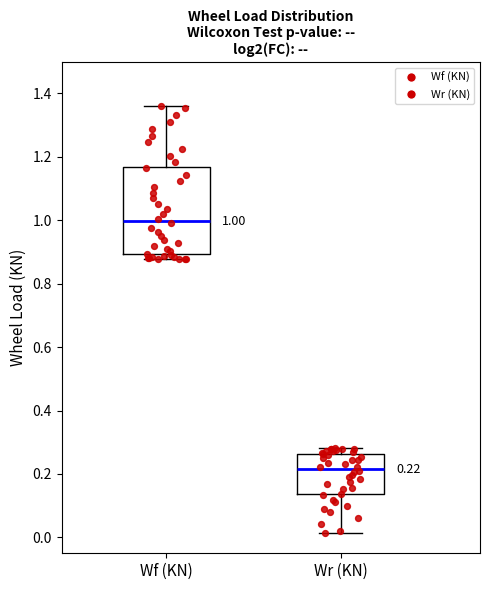

Comparing the boxes themselves (not the whiskers), which one is the tallest?

Wf (KN)